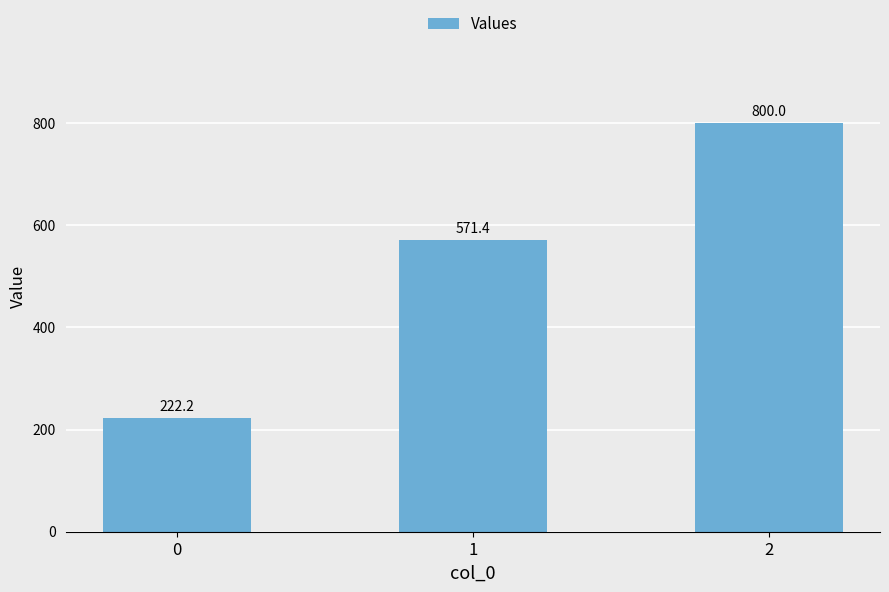

What is the maximum value shown in the chart?

800.0